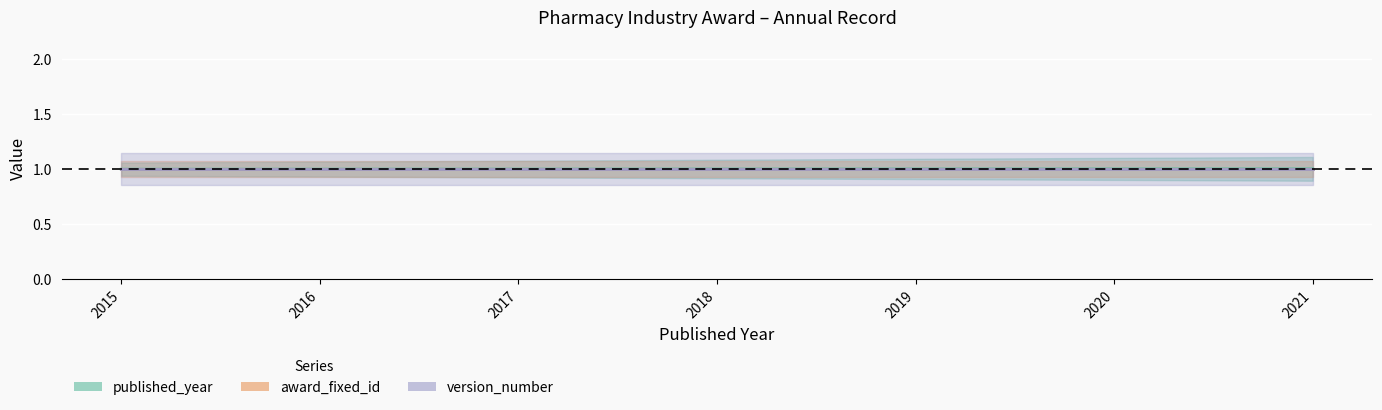

Between 2019 and 2018, which is larger?

2019